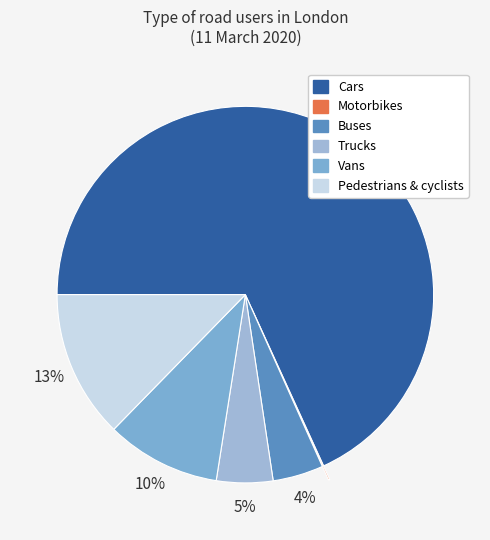

Does Cars account for over 50% of the chart?

Yes